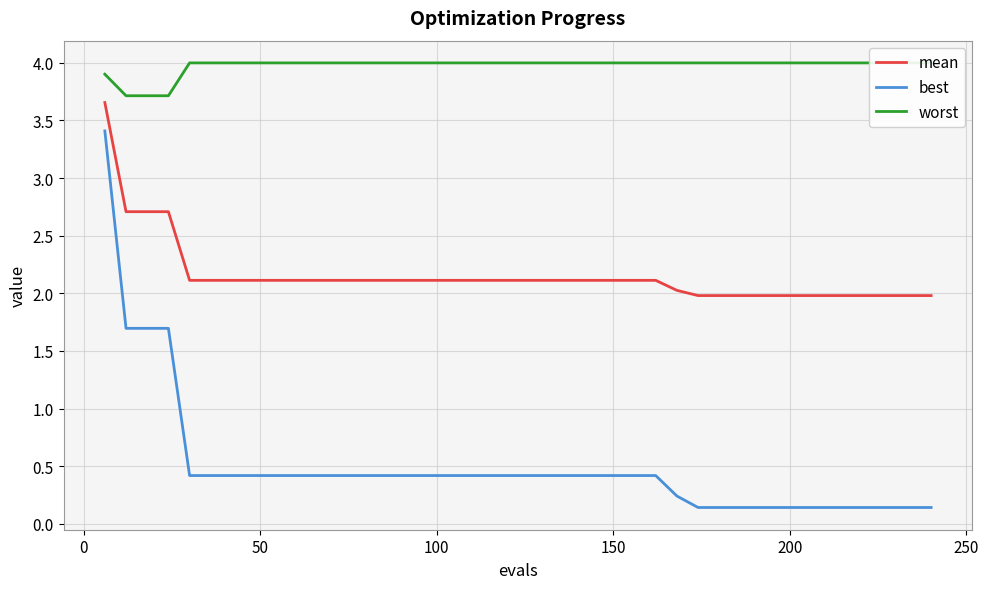

True or false: best and mean intersect in this chart.

False